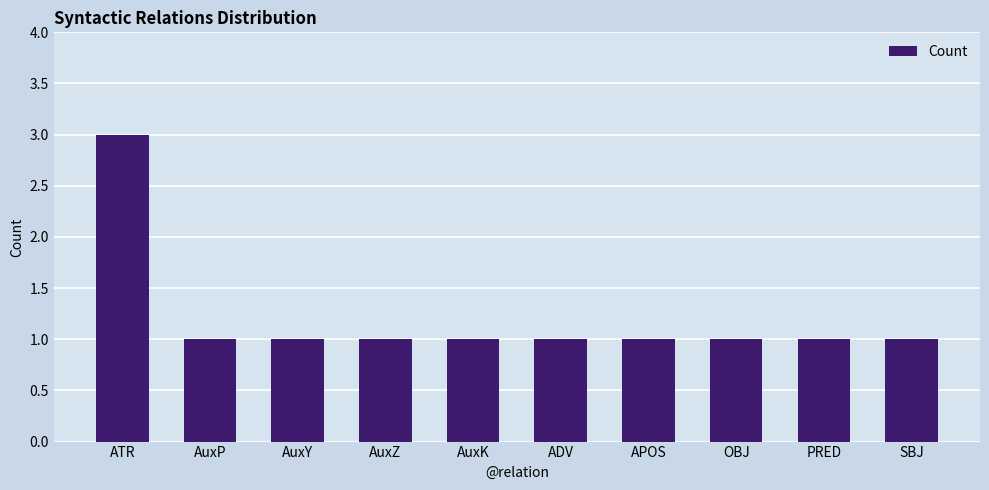

How many bars are there in total?

10